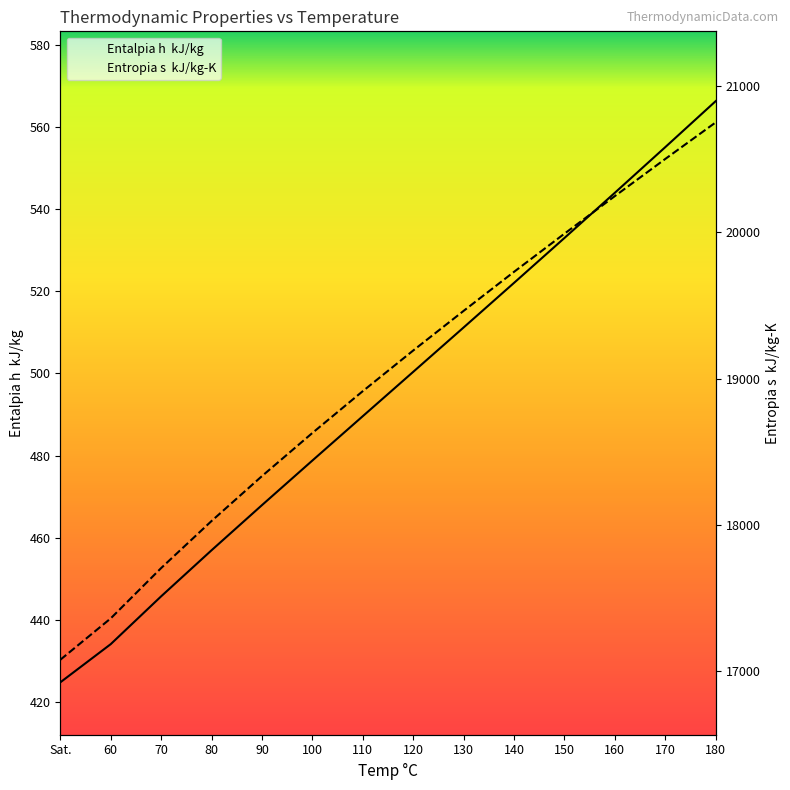

Reading right to left, list all the values displayed in this chart.

Entalpia h  kJ/kg: 180=566.3	170=555.1	160=544.0	150=533.0	140=522.0	130=511.2	120=500.4	110=489.6	100=478.8	90=467.9	80=456.9	70=445.7	60=434.1	Sat.=424.8
Entropia s  kJ/kg-K: 180=20752.0	170=20502.0	160=20248.0	150=19991.0	140=19730.0	130=19463.0	120=19192.0	110=18914.0	100=18628.0	90=18333.0	80=18026.0	70=17704.0	60=17360.0	Sat.=17077.0